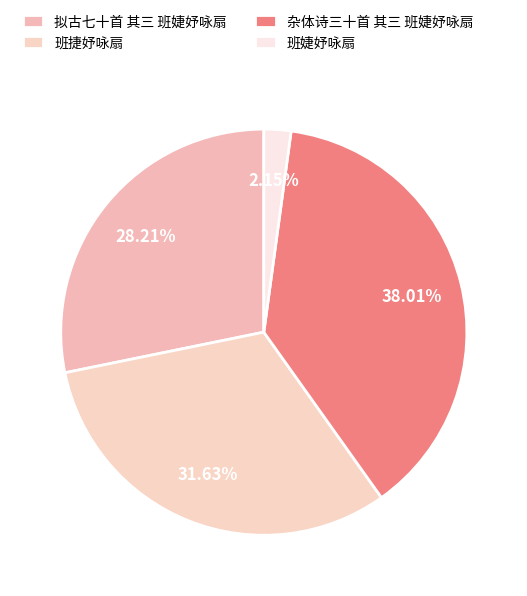

Count the number of slices in the pie.

4